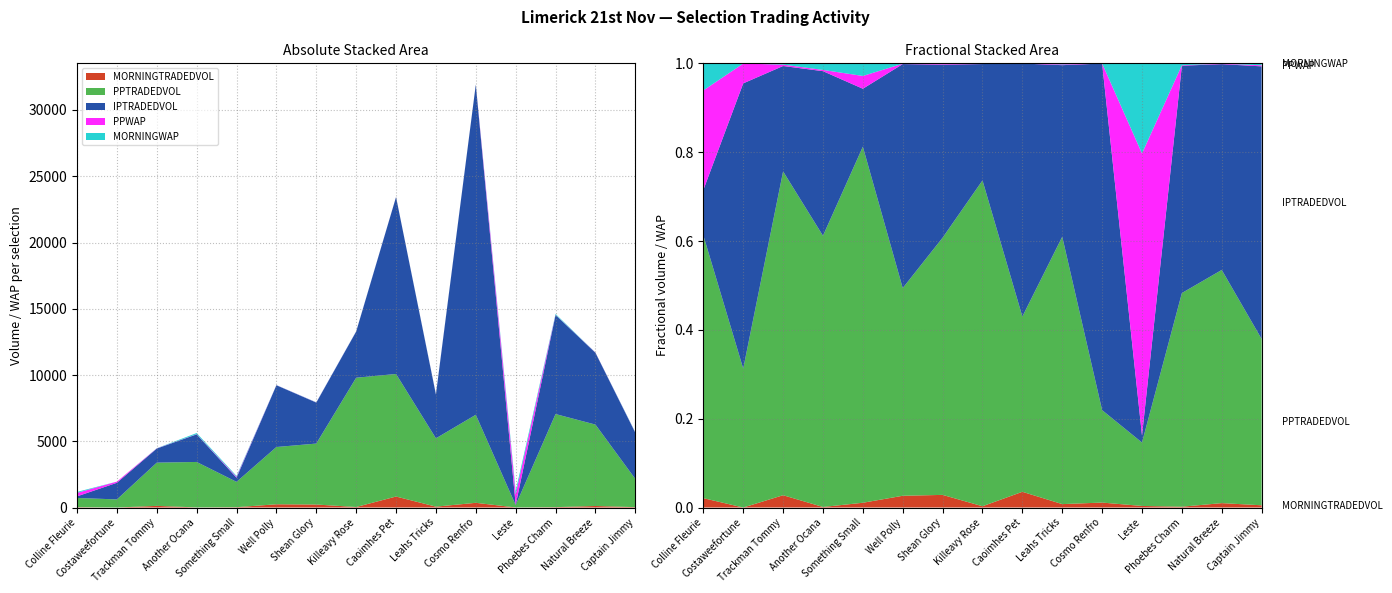

Reading left to right, transcribe all the data shown in this chart.

MORNINGTRADEDVOL: 24.8	0.0	123.9	6.8	25.6	244.6	225.8	38.0	829.6	65.8	355.2	4.4	26.8	115.7	28.5
PPTRADEDVOL: 696.1	611.4	3262.9	3431.5	1912.0	4322.2	4600.7	9757.2	9248.8	5155.8	6643.8	178.1	7026.9	6143.2	2128.0
IPTRADEDVOL: 120.3	1255.4	1062.4	2082.6	311.2	4661.4	3094.0	3484.6	13351.9	3308.1	24912.0	19.8	7475.9	5421.1	3489.3
PPWAP: 263.6	87.2	14.0	15.6	68.7	7.0	11.2	8.7	5.5	14.4	5.7	791.7	16.2	12.4	13.2
MORNINGWAP: 71.7	1.0	12.8	83.5	67.7	7.8	13.6	12.1	5.1	20.8	8.4	253.0	61.6	8.9	25.3